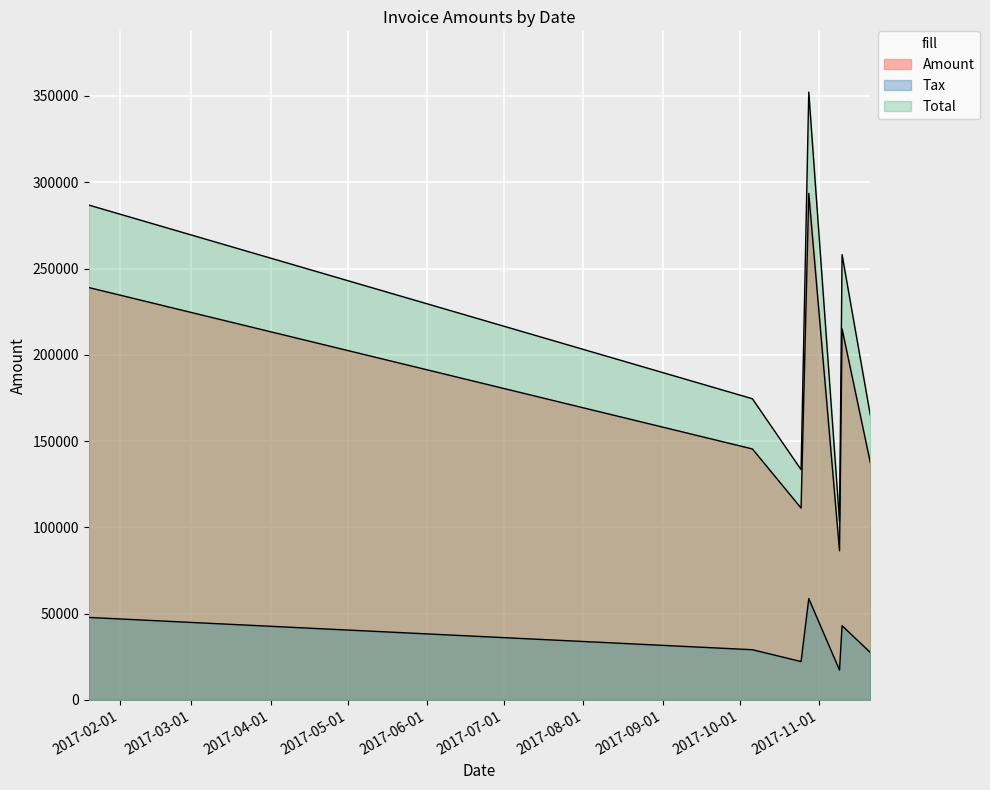

Rank the categories by Amount value from lowest to highest.

2017-11-09, 2017-10-25, 2017-11-21, 2017-10-06, 2017-11-10, 2017-01-20, 2017-10-28